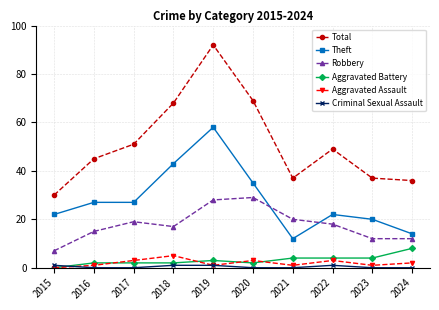

Between 2021 and 2024, which series saw the biggest shift?

Robbery